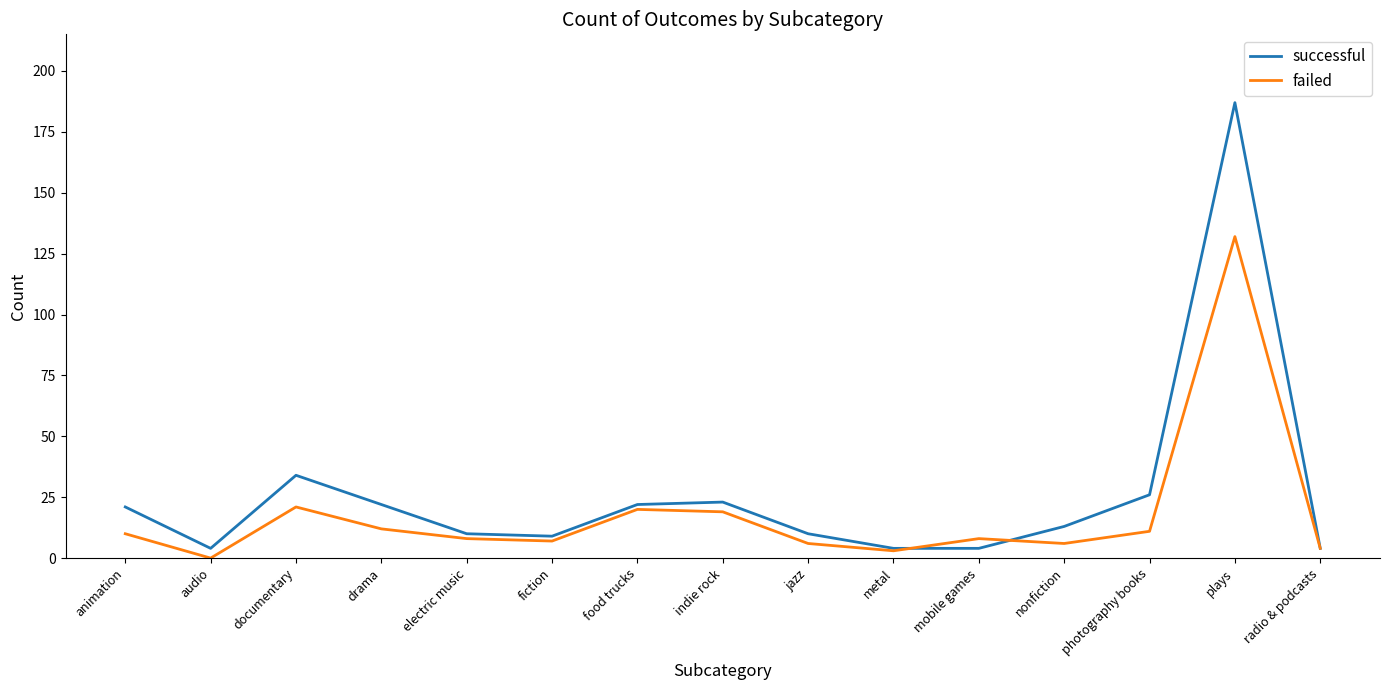

What are all the series names shown in the legend?

successful, failed